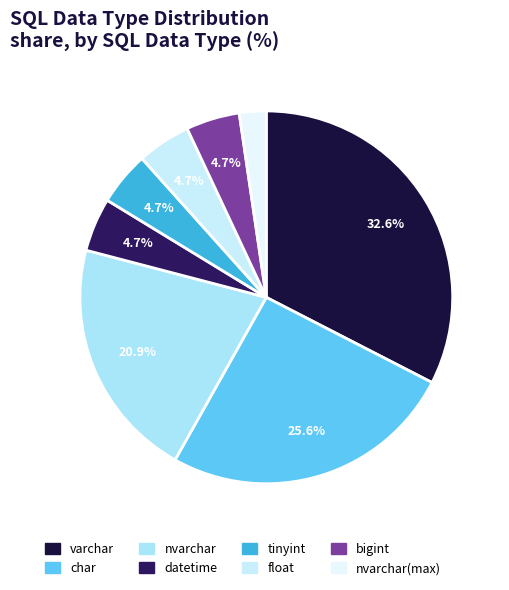

Is there a majority slice in this chart?

No